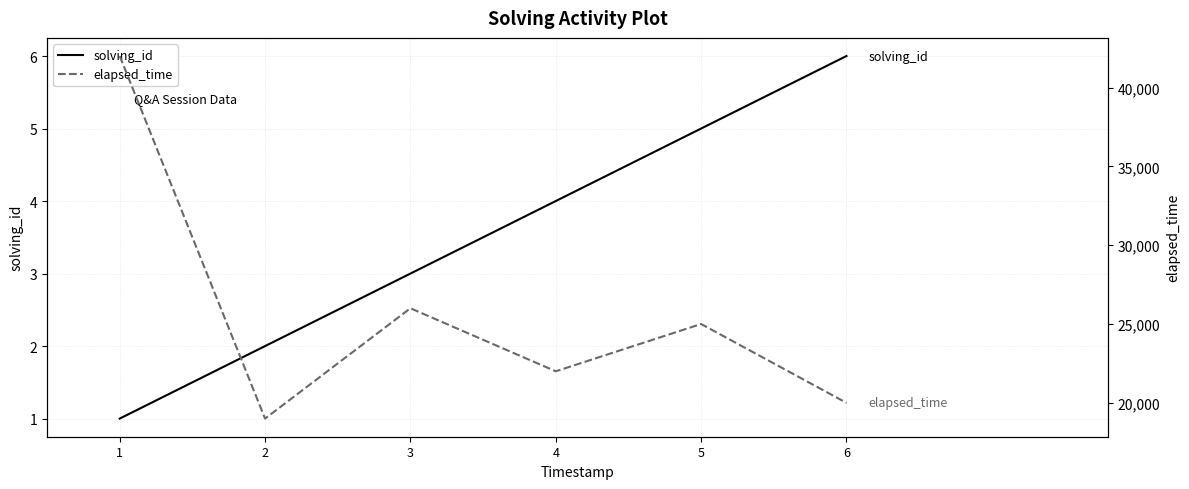

Which category has the highest value in the elapsed_time series?

1